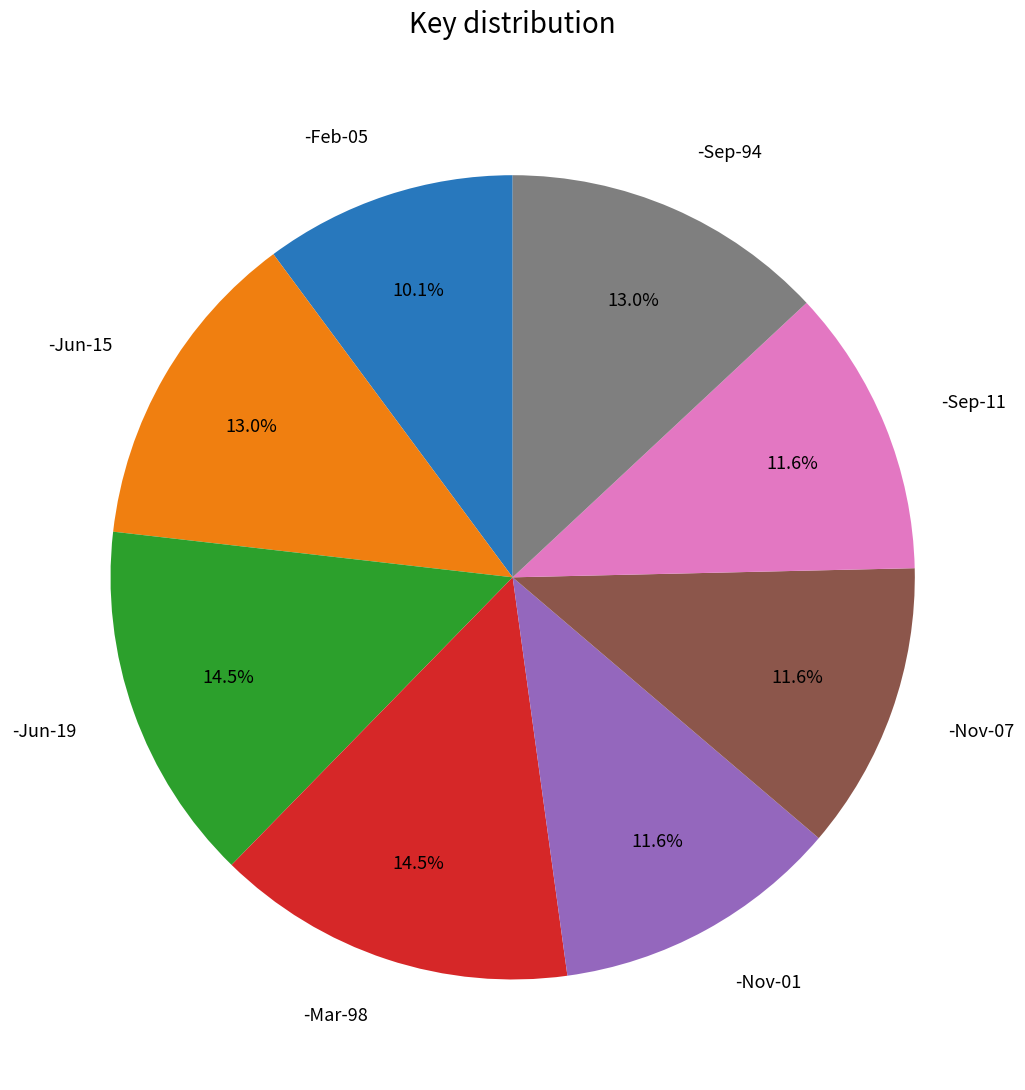

Is there any slice that represents more than half of the pie?

No